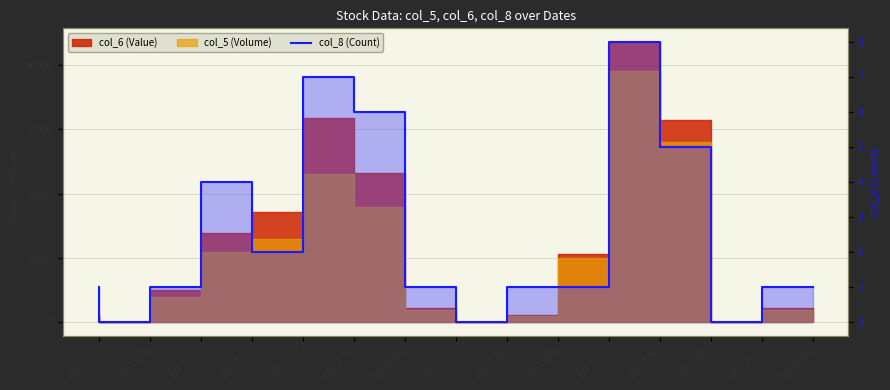

Does the chart display data point markers on the line(s)?

No